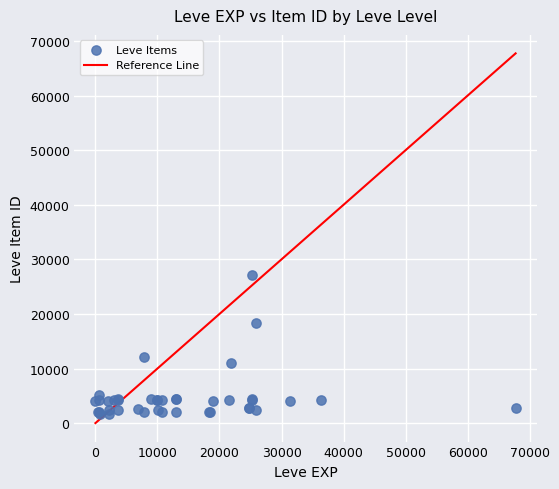

What Y value in the scatter plot is closest to 14448?

12018